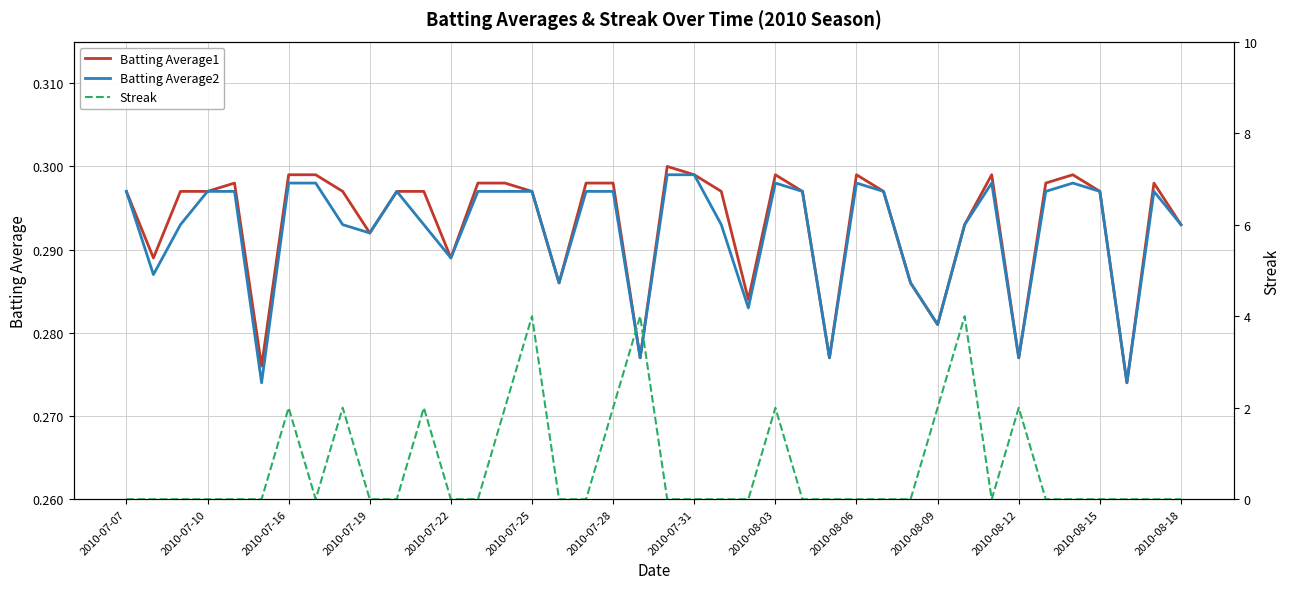

True or false: Streak and Batting Average1 intersect in this chart.

True